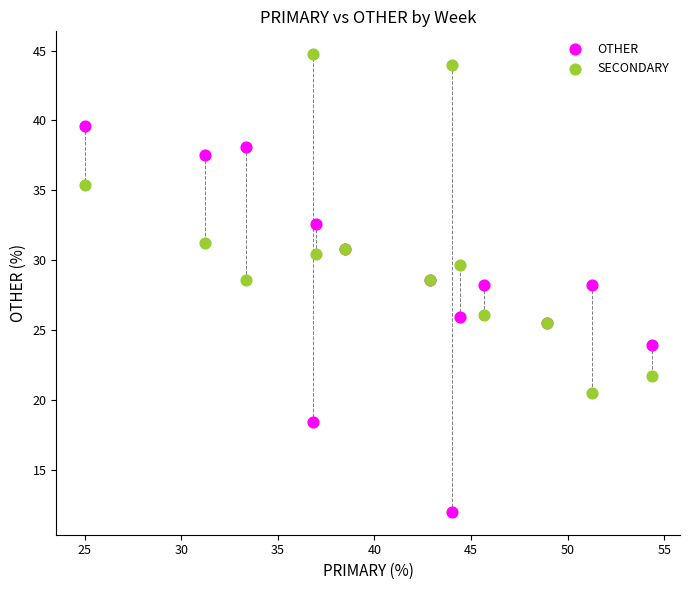

What is the X range (max minus min) for the scatter plot?

29.3